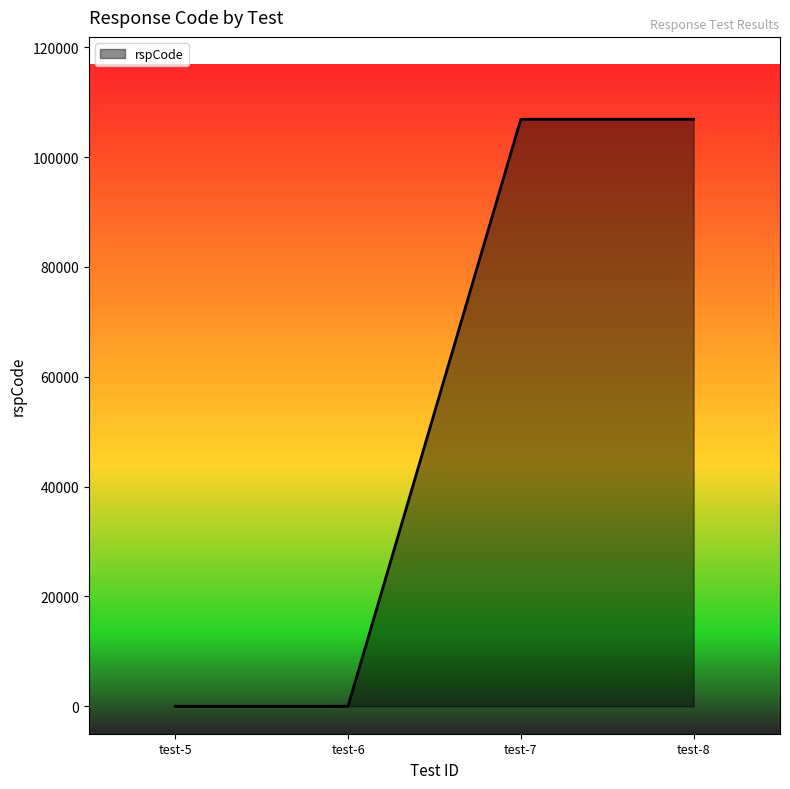

Reading right to left, list all the values displayed in this chart.

test-8=106901	test-7=106901	test-6=0	test-5=0